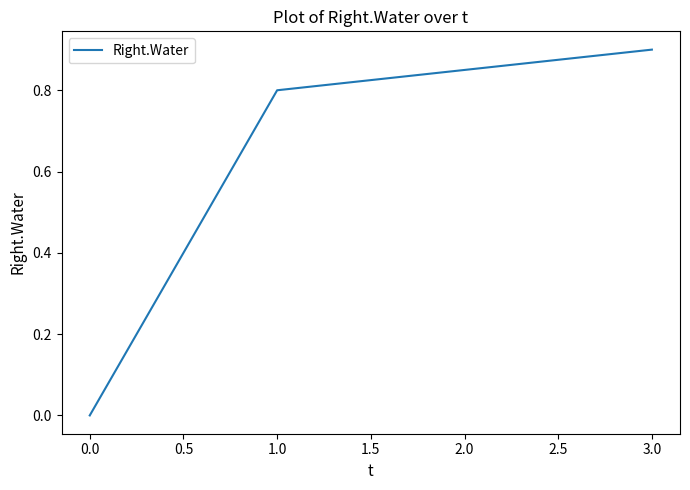

What is the maximum value shown in the chart?

0.9